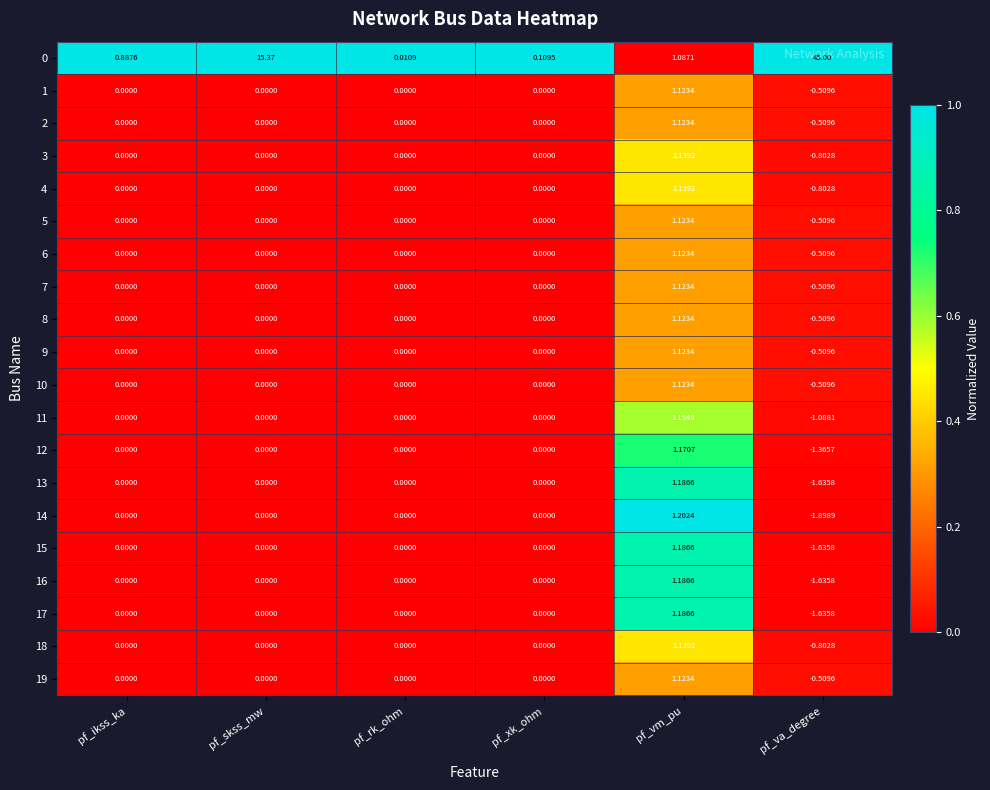

Is the value of 1 at pf_vm_pu greater than the value of 5 at pf_va_degree?

Yes